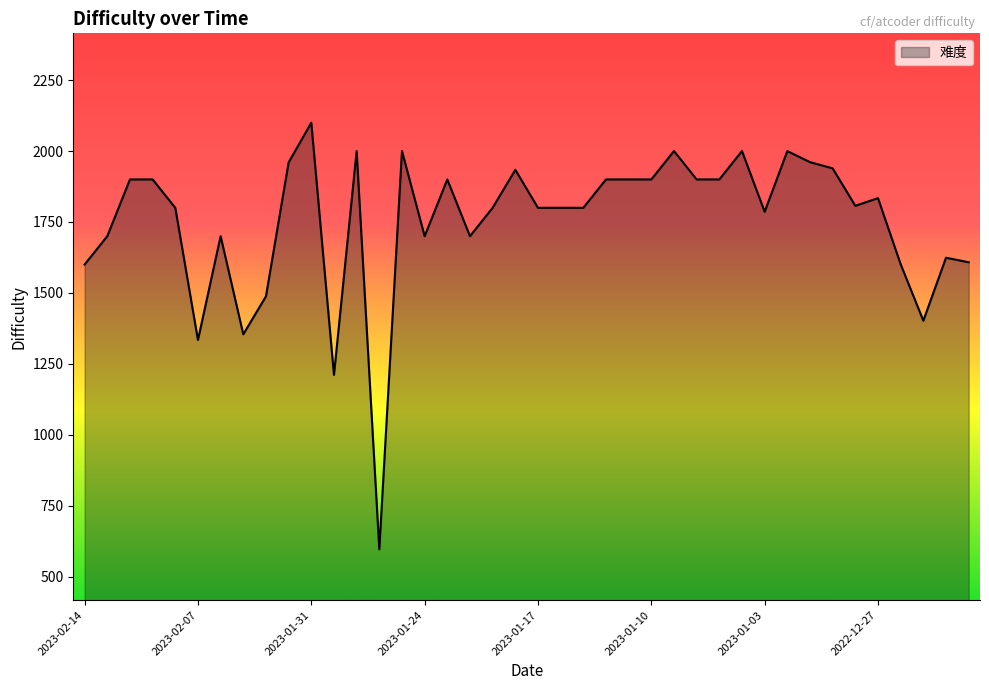

What is the maximum value shown in the chart?

2100